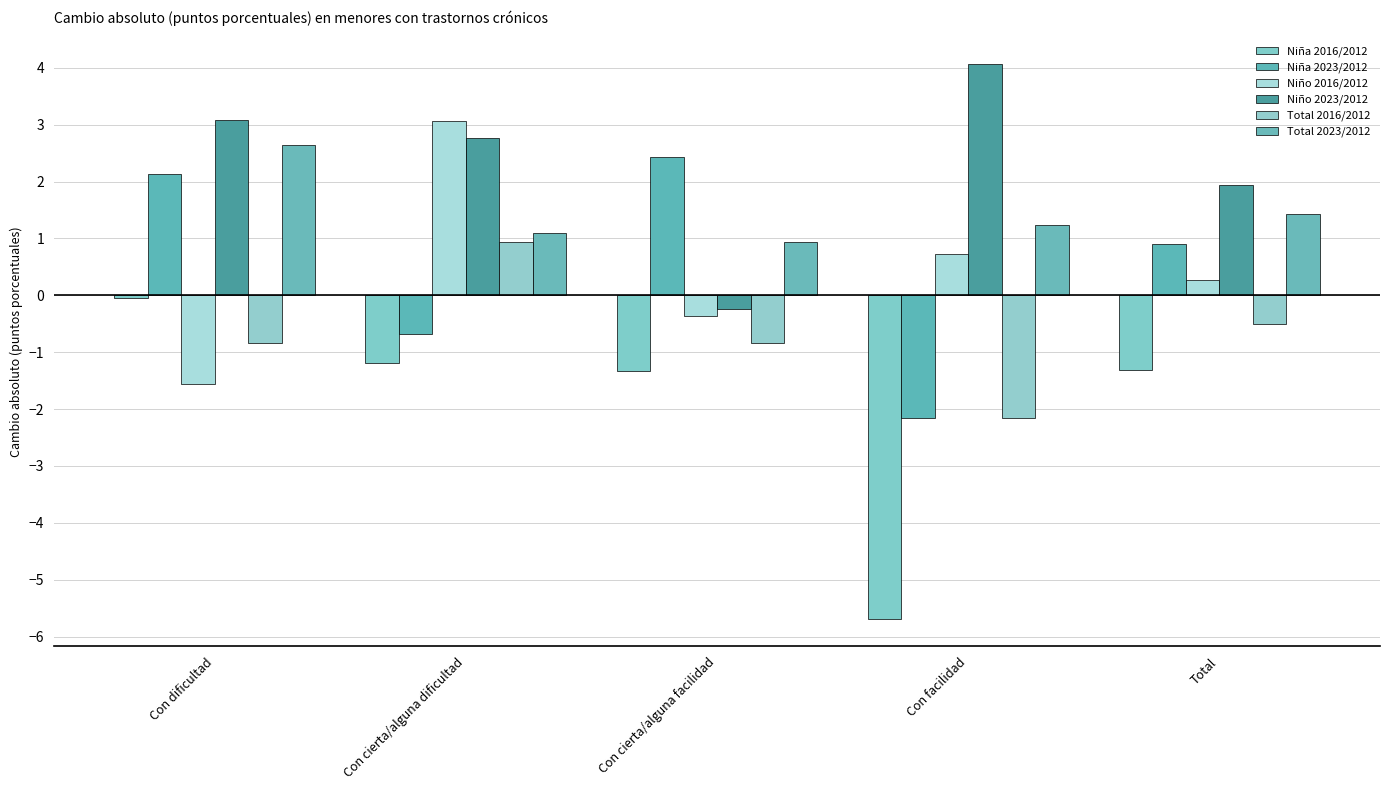

True or false: Total 2016/2012 has a value of 0.9 at Con cierta/alguna dificultad.

True